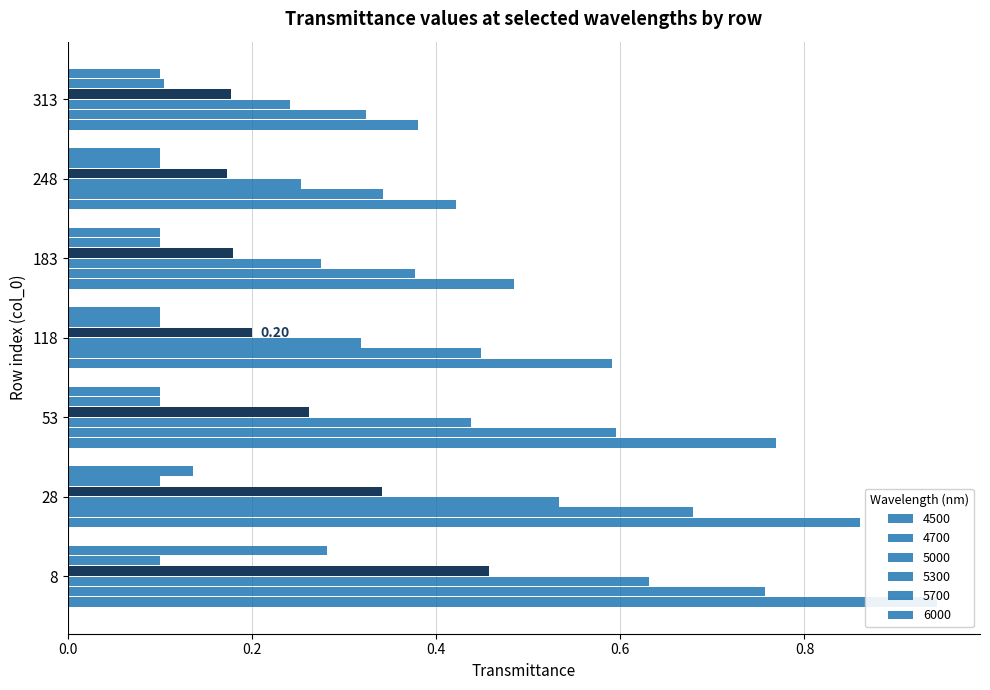

What is the highest value of the 4700 series?

0.8